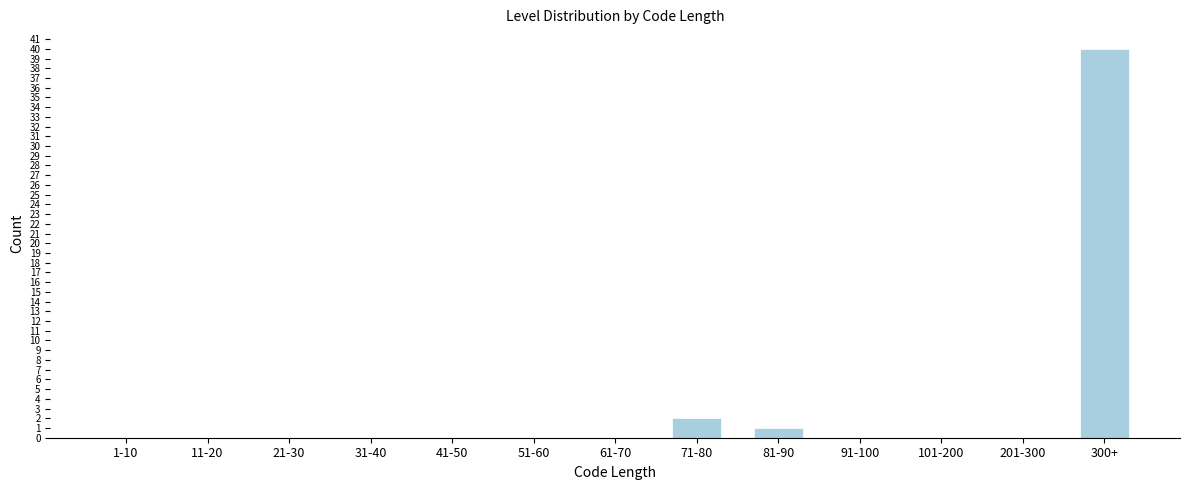

Reading left to right, transcribe all the data shown in this chart.

1-10=0	11-20=0	21-30=0	31-40=0	41-50=0	51-60=0	61-70=0	71-80=2	81-90=1	91-100=0	101-200=0	201-300=0	300+=40